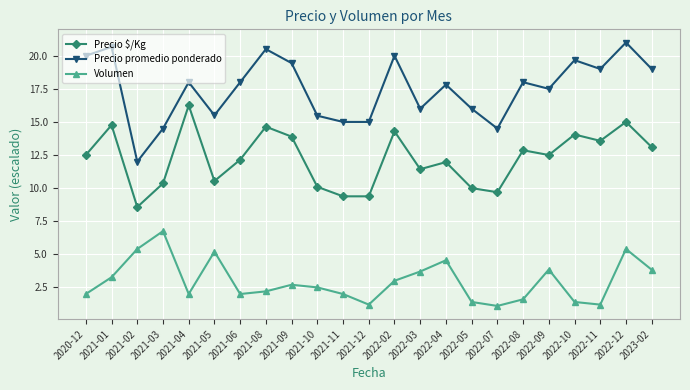

True or false: Precio promedio ponderado has a value of 36.3 at 2021-01.

False